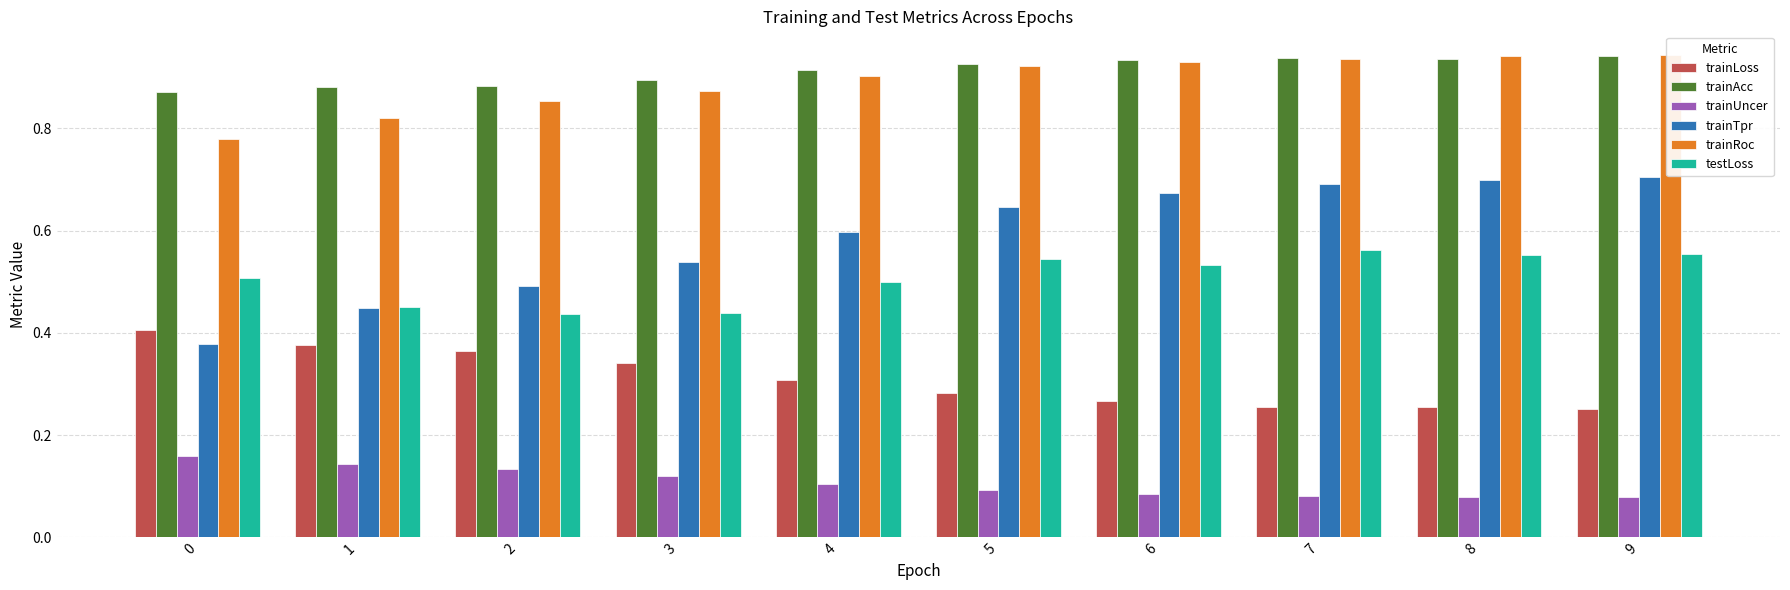

What are all the series names shown in the legend?

trainLoss, trainAcc, trainUncer, trainTpr, trainRoc, testLoss